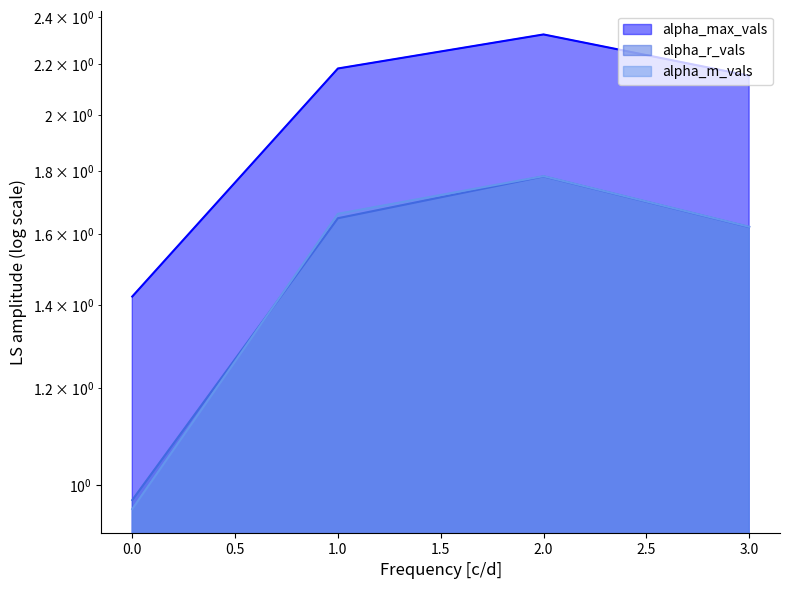

Which category has the highest value across all series?

2